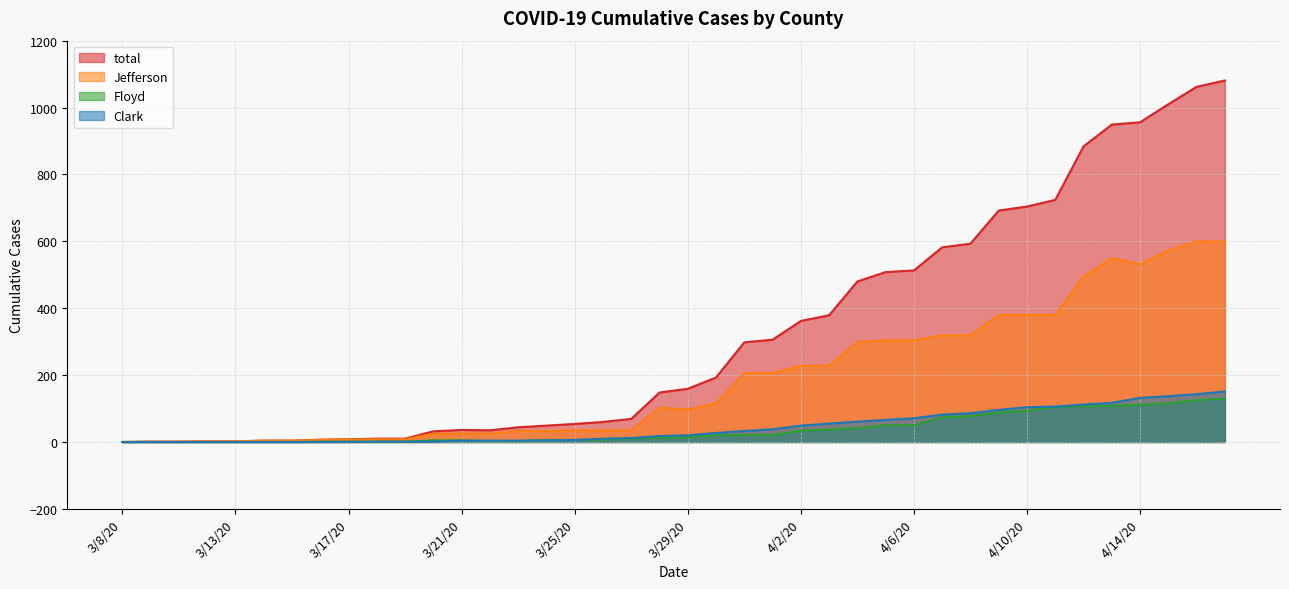

Where is Clark nearest to the value 75?

4/6/20